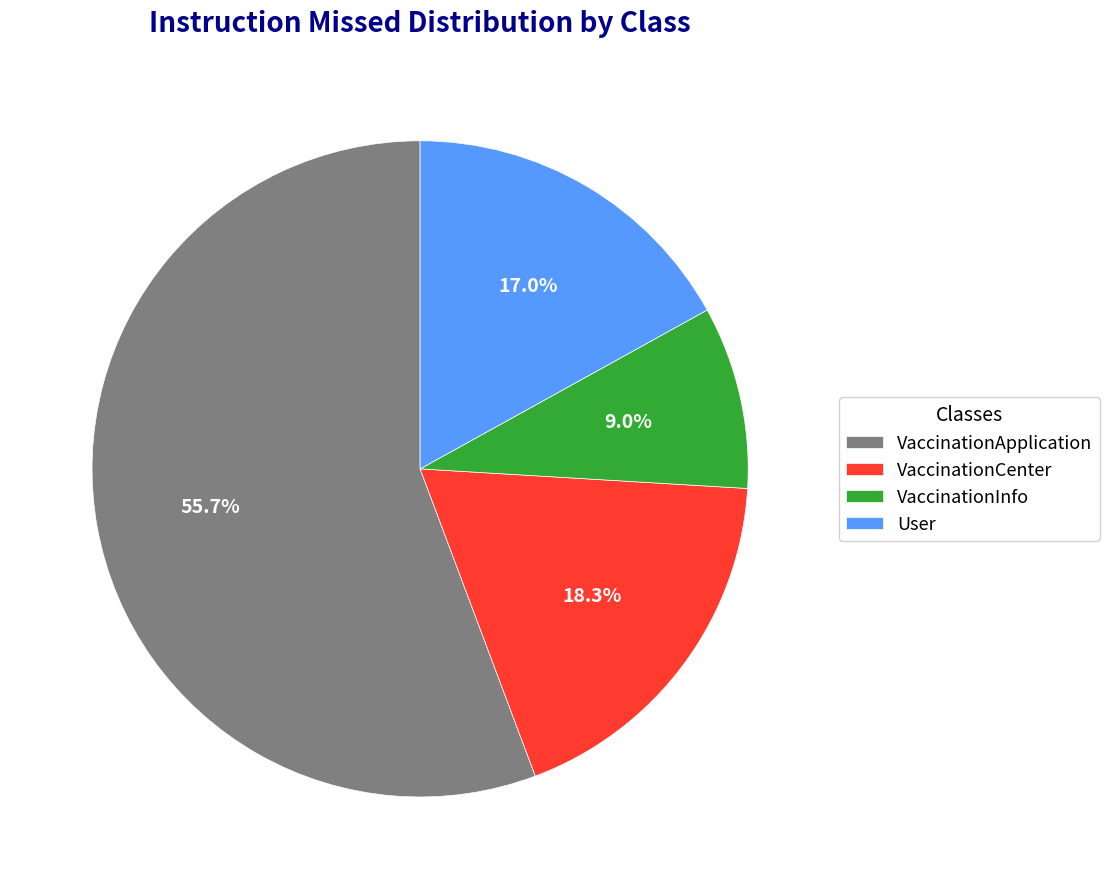

What portion of the pie excludes VaccinationCenter?

81.7%